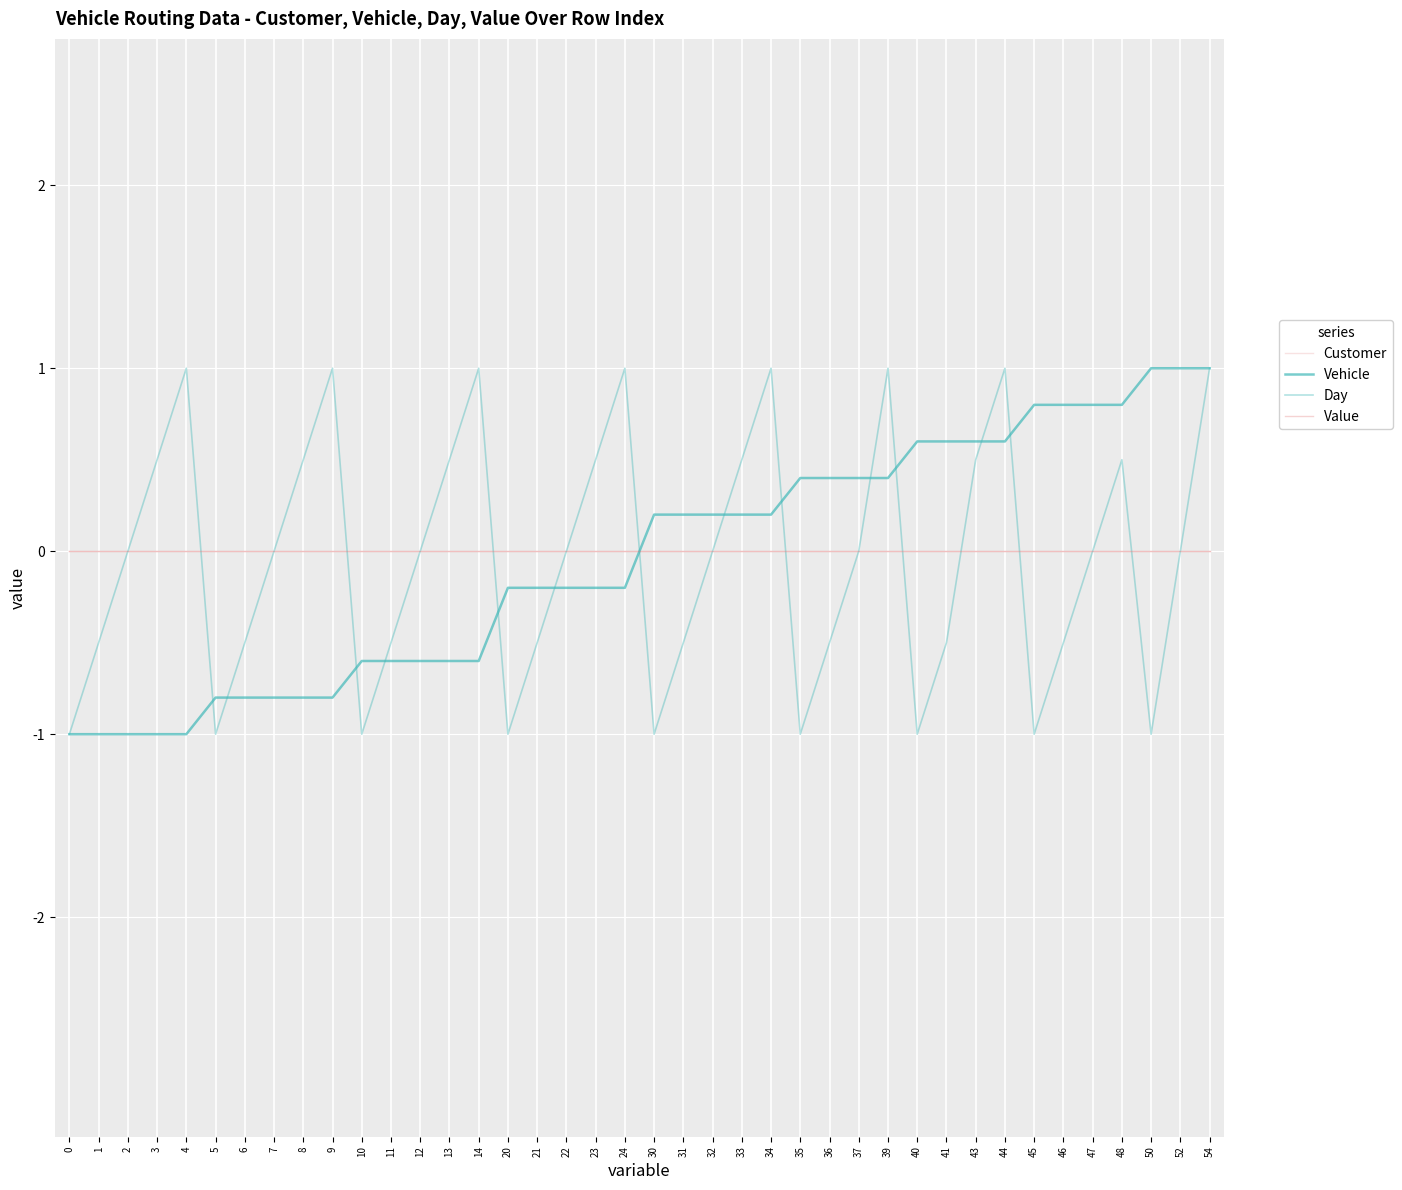

How many Day values are between 0 and 1?

23